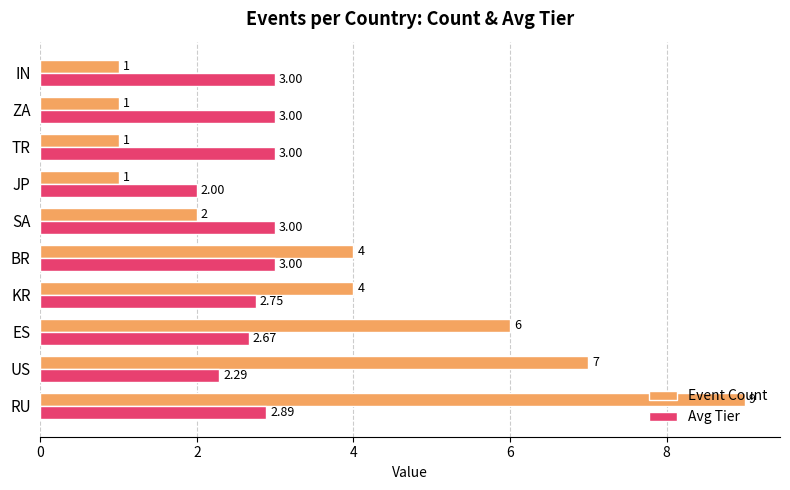

What is the average value of the Event Count series?

3.6